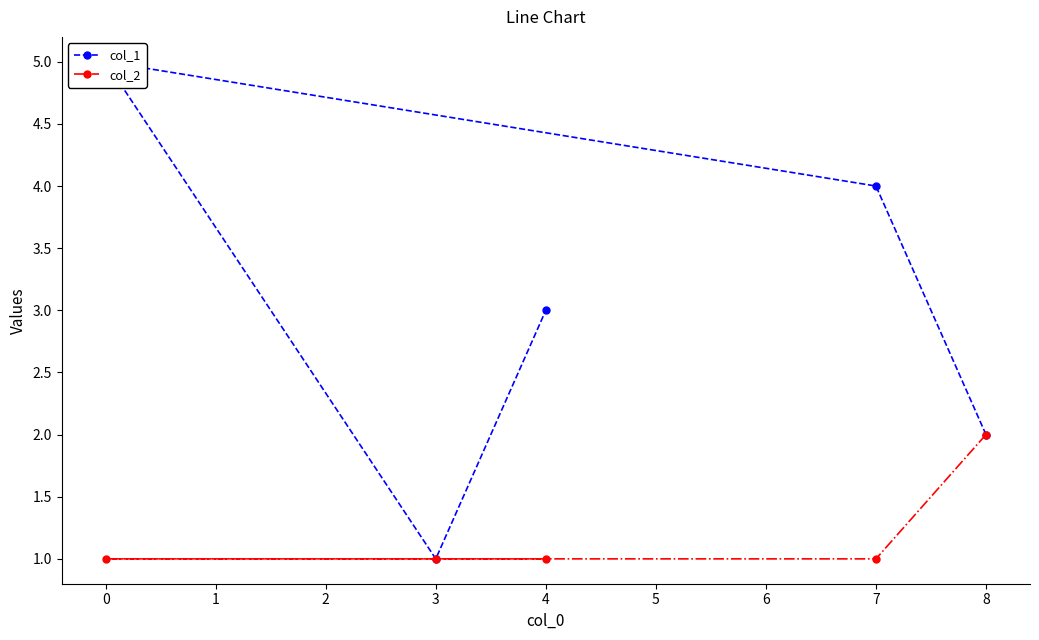

How many lines are shown in the chart?

2